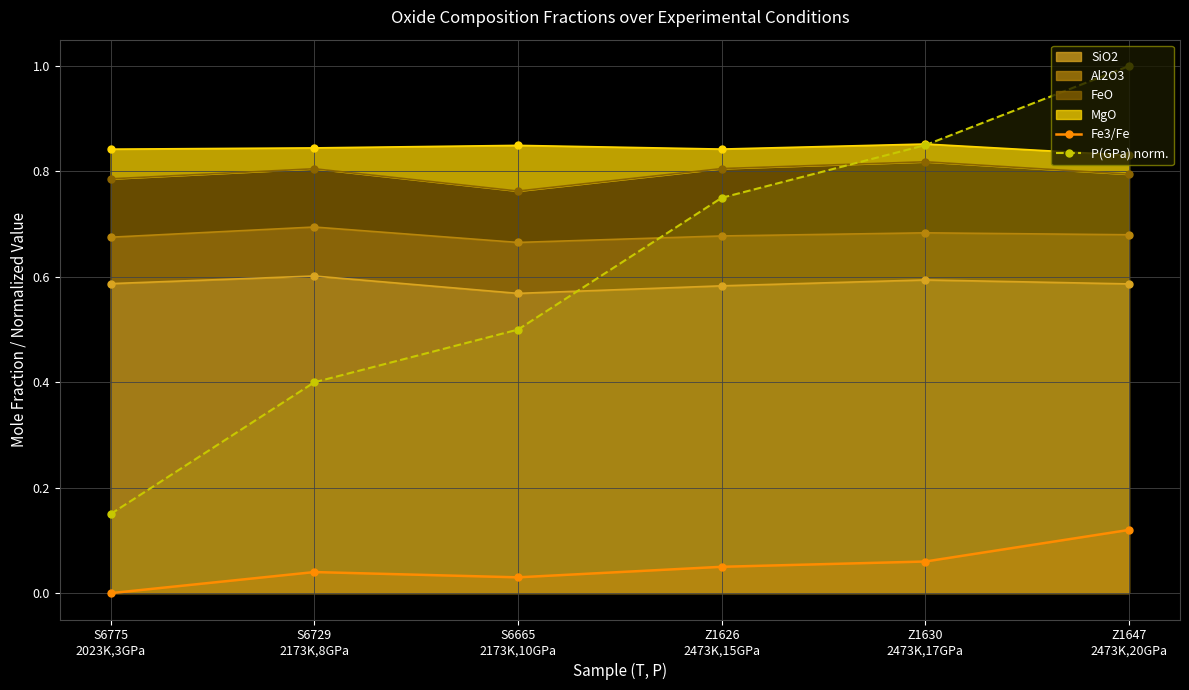

Rank the series by their maximum value, from lowest to highest.

Fe3/Fe, P(GPa) norm.